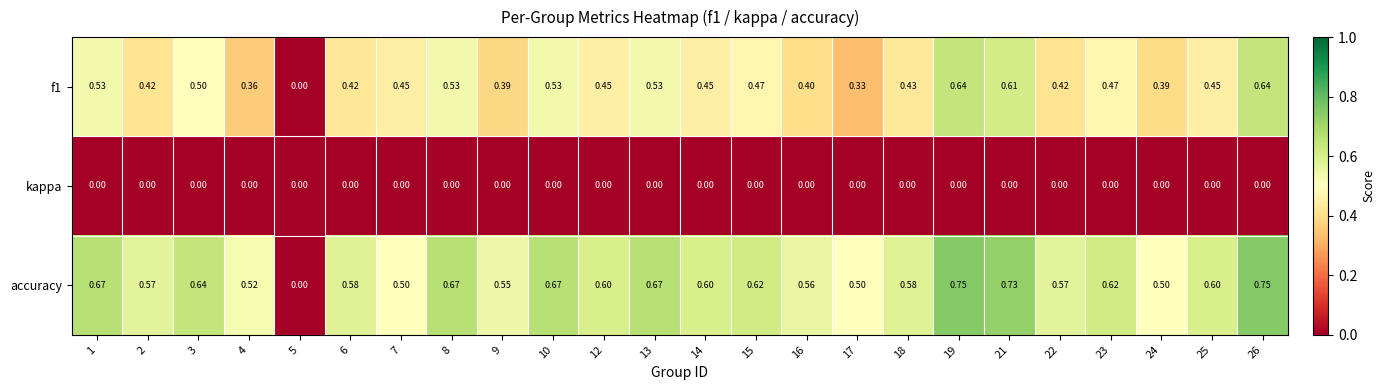

Which series has the widest spread of values?

accuracy